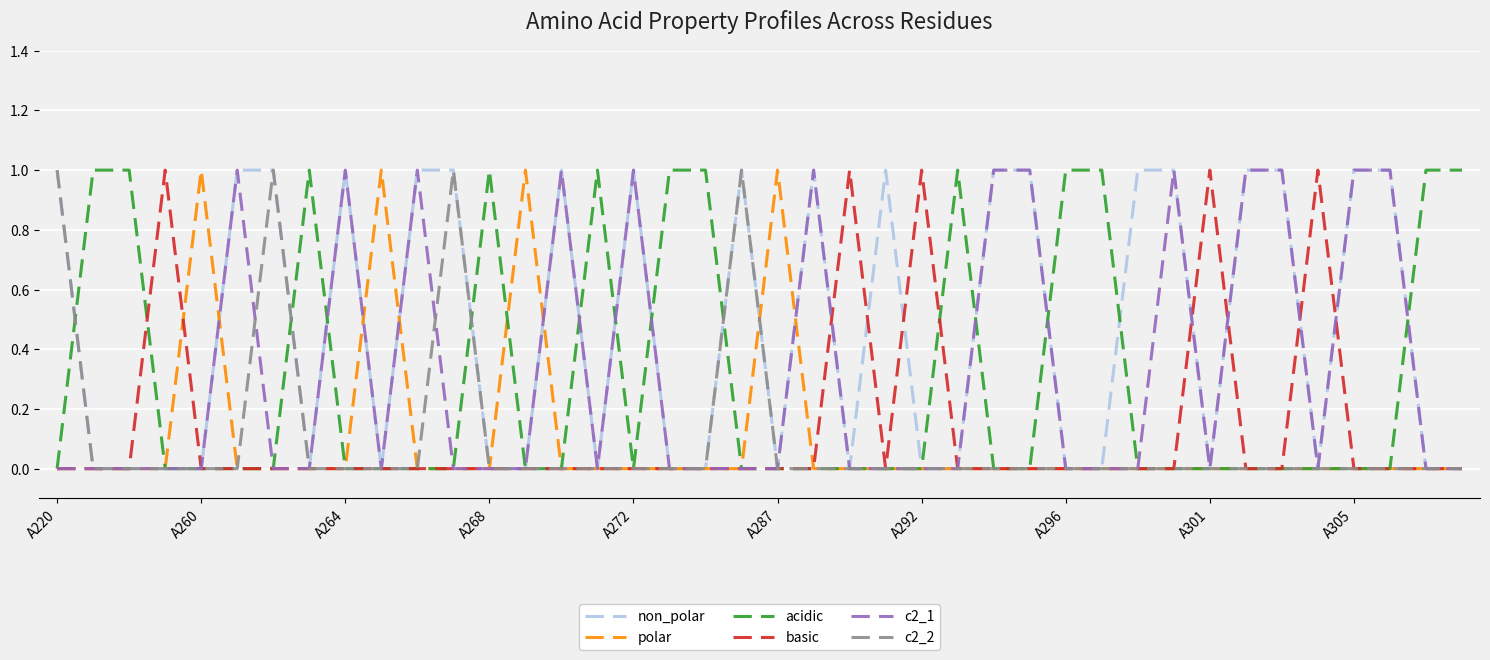

Which series has the largest total across all categories?

non_polar